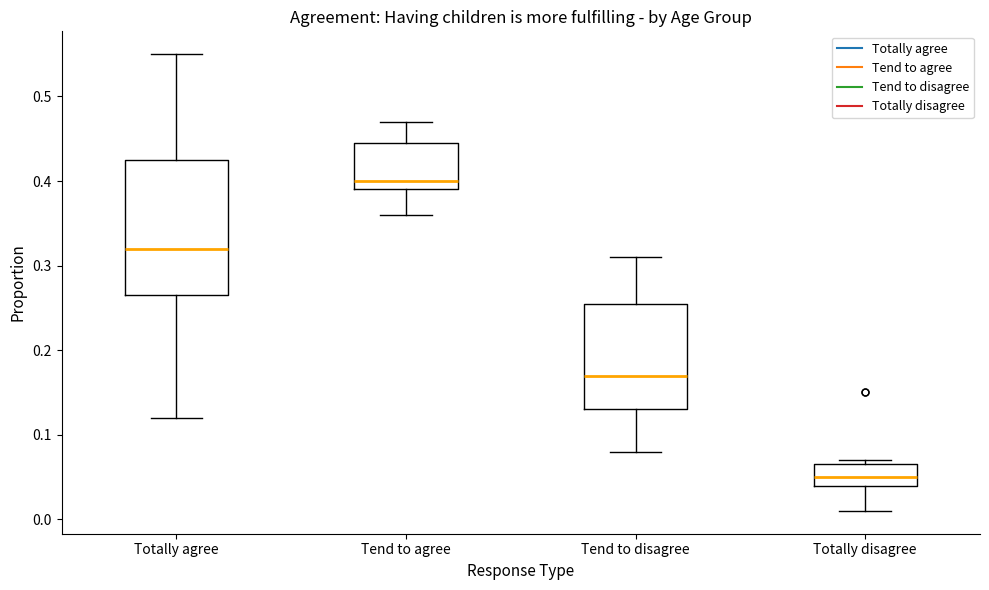

Reading left to right, transcribe this box plot: for each box, give where its median line is, the range the box spans, and where its two whiskers end, as read against the y-axis. The values are not printed on the chart, so give them approximately, as read against the axis.

Totally agree: median 0.32, box 0.27 to 0.43, whiskers 0.12 to 0.55
Tend to agree: median 0.40, box 0.39 to 0.45, whiskers 0.36 to 0.47
Tend to disagree: median 0.17, box 0.13 to 0.26, whiskers 0.08 to 0.31
Totally disagree: median 0.05, box 0.04 to 0.07, whiskers 0.01 to 0.07 (just above the box's upper edge)